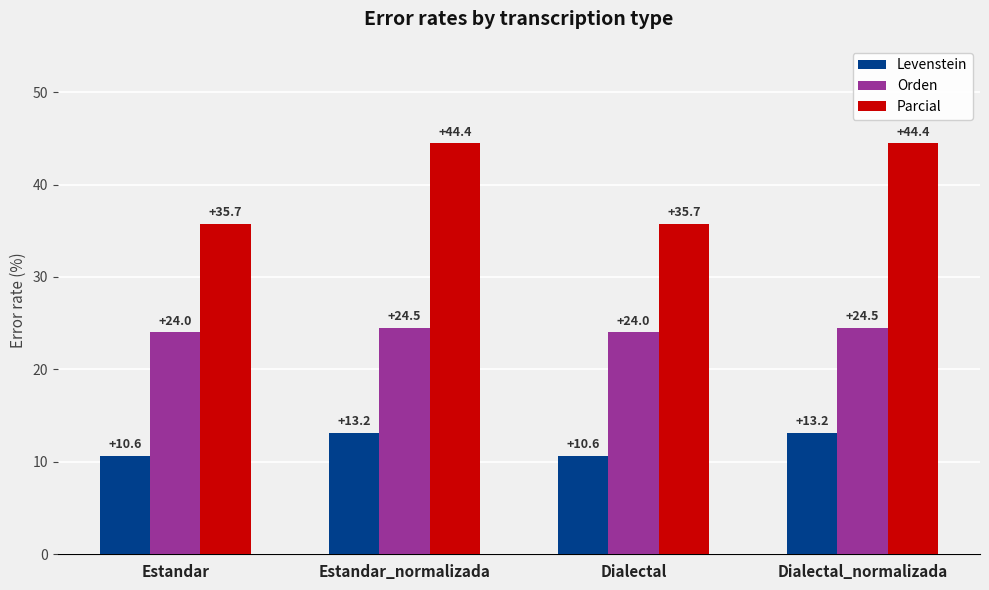

What is the difference between the Parcial values at Estandar_normalizada and Estandar?

8.7